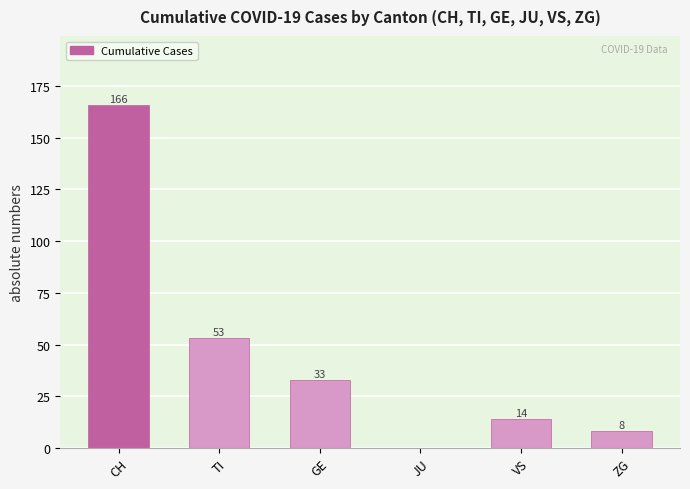

True or false: the data shows 14 at VS.

True